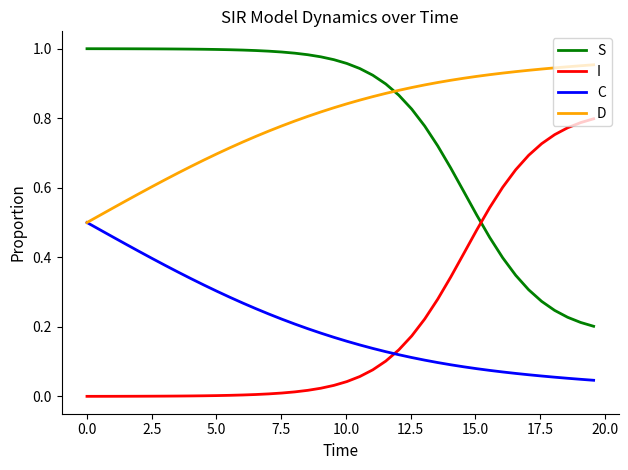

Which series ends up on top after the final intersection of S and I?

I